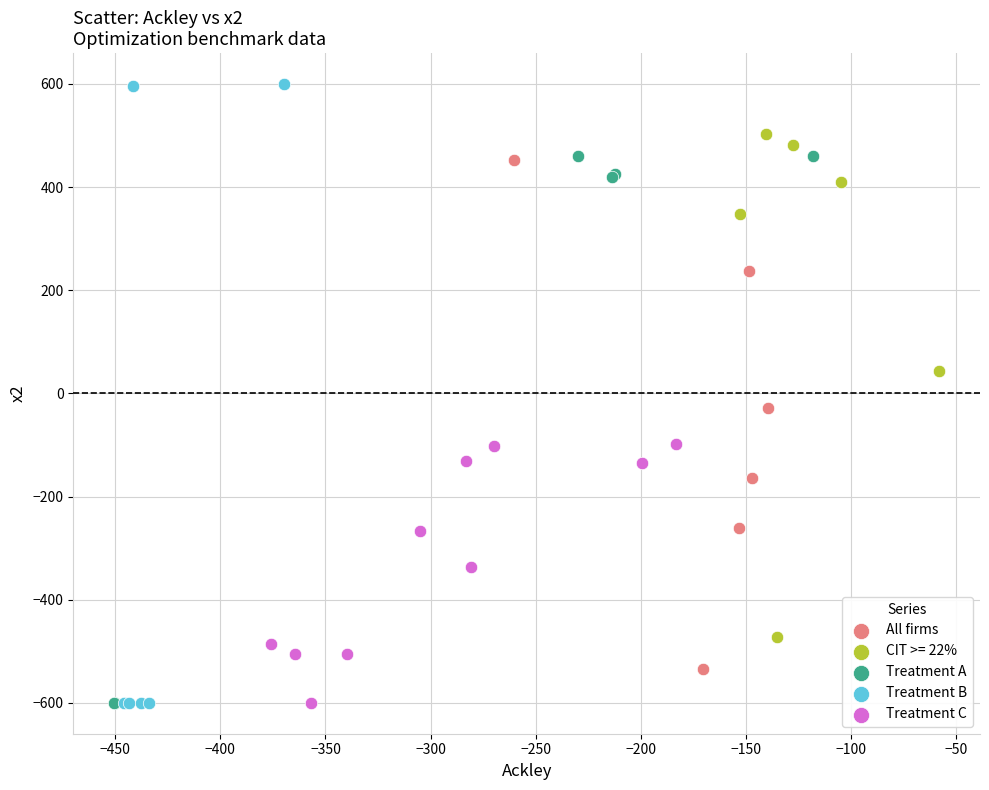

What are all the series names shown in the legend?

All firms, CIT >= 22%, Treatment A, Treatment B, Treatment C